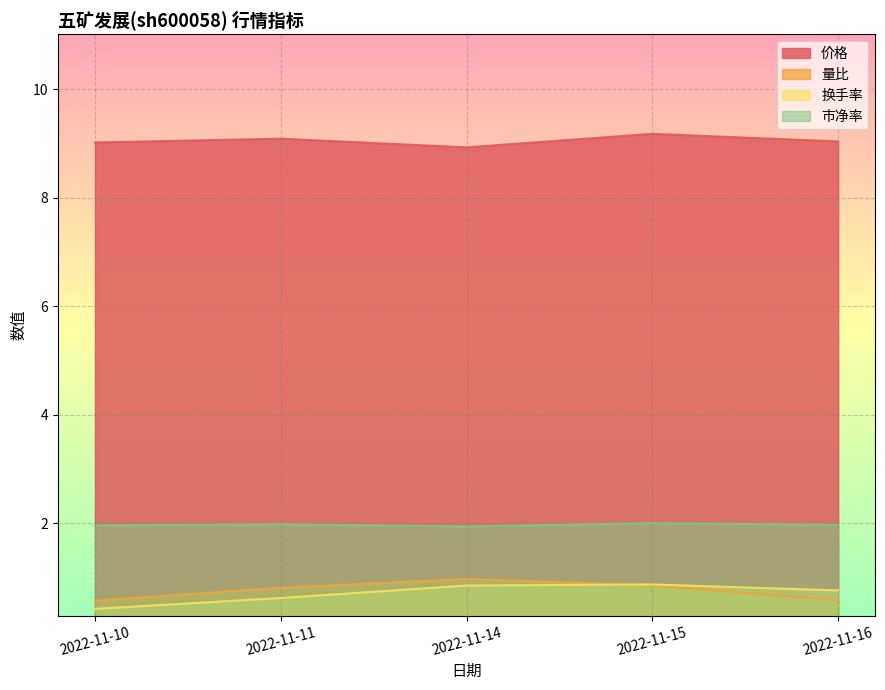

Which category has the lowest value across all series?

2022-11-10